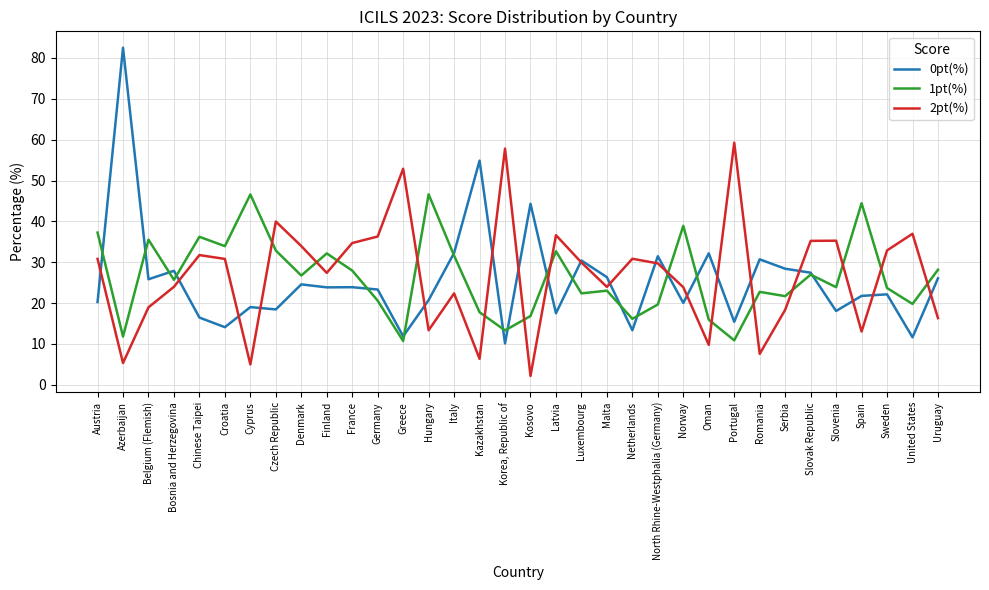

Which series has the largest range (max minus min)?

0pt(%)